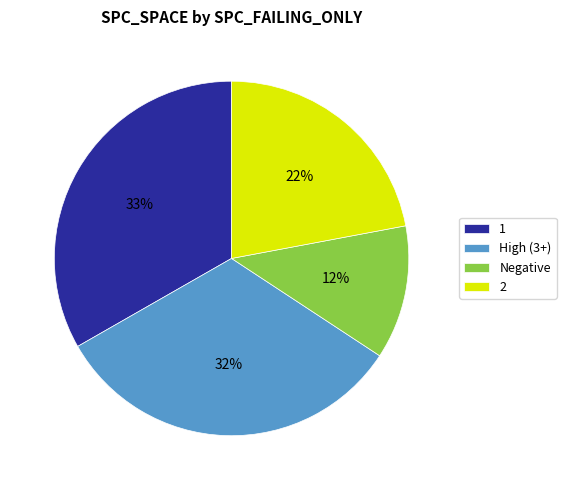

Rank the categories by value from lowest to highest.

Negative, 2, High (3+), 1